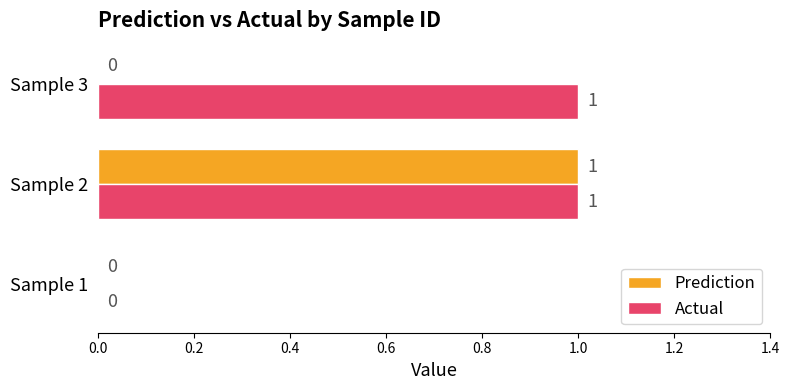

Which series has the largest total across all categories?

Actual